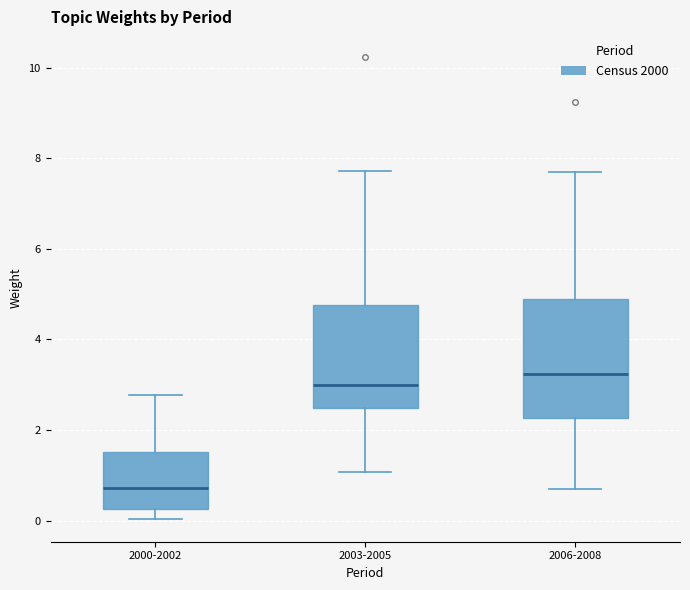

Reading left to right, transcribe this box plot: for each box, give where its median line is, the range the box spans, and where its two whiskers end, as read against the y-axis. The values are not printed on the chart, so give them approximately, as read against the axis.

2000-2002: median 0.8, box 0.2 to 1.6, whiskers 0.0 to 2.8
2003-2005: median 3.0, box 2.4 to 4.8, whiskers 1.0 to 7.8
2006-2008: median 3.2, box 2.2 to 4.8, whiskers 0.8 to 7.6